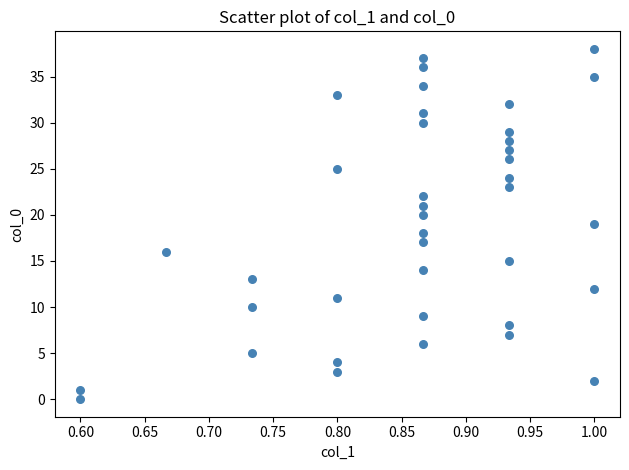

What is the range of Y values (max minus min)?

38